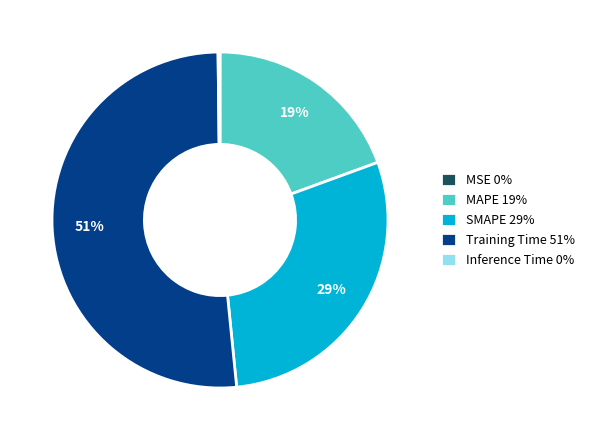

Does Training Time 51% represent more than half of the total?

Yes